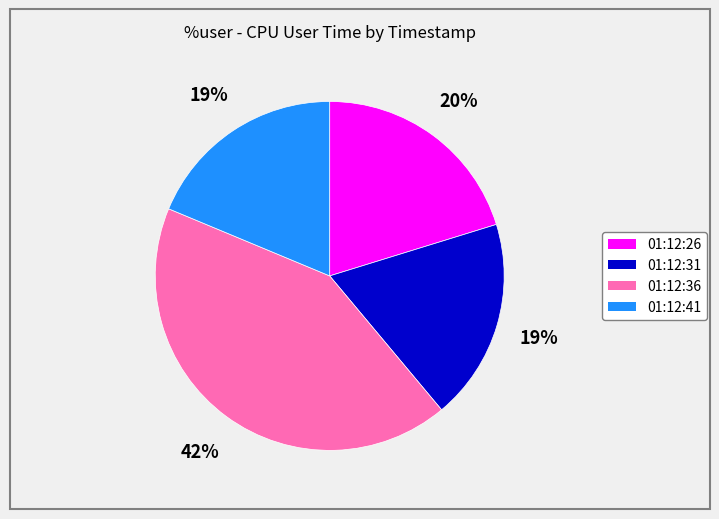

What is the largest slice in the pie chart?

01:12:36